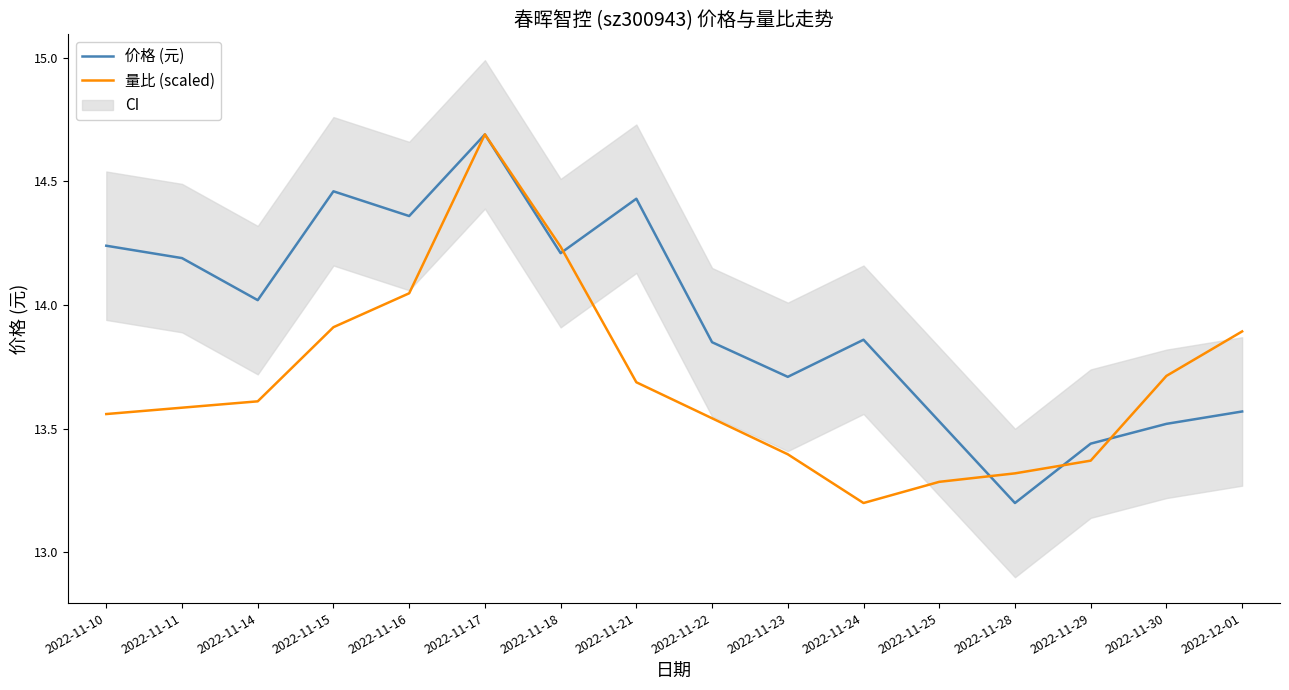

Which has a higher value, 2022-11-16 or 2022-12-01?

2022-11-16